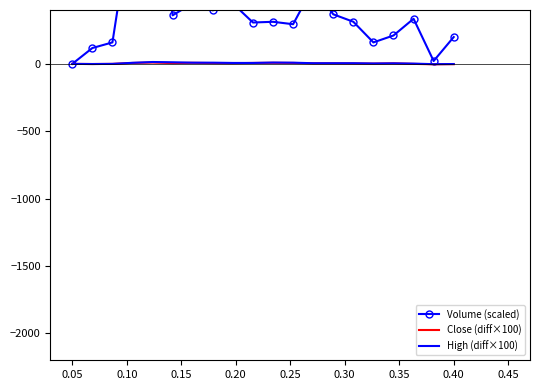

True or false: Close (diff×100) and High (diff×100) cross at least once.

False